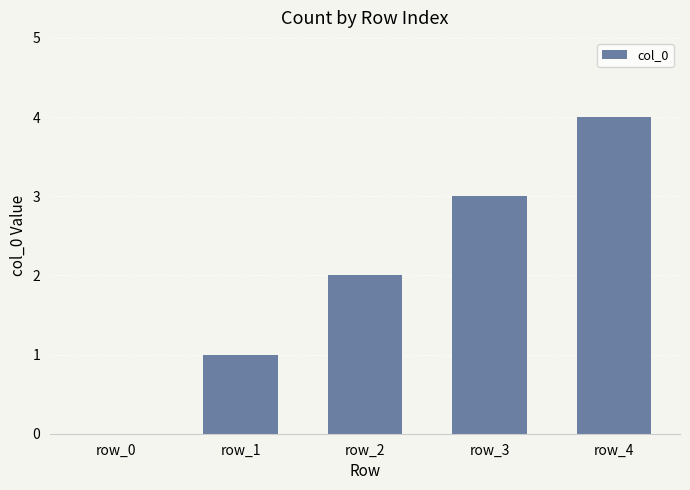

Which category has the highest value across all series?

row_4